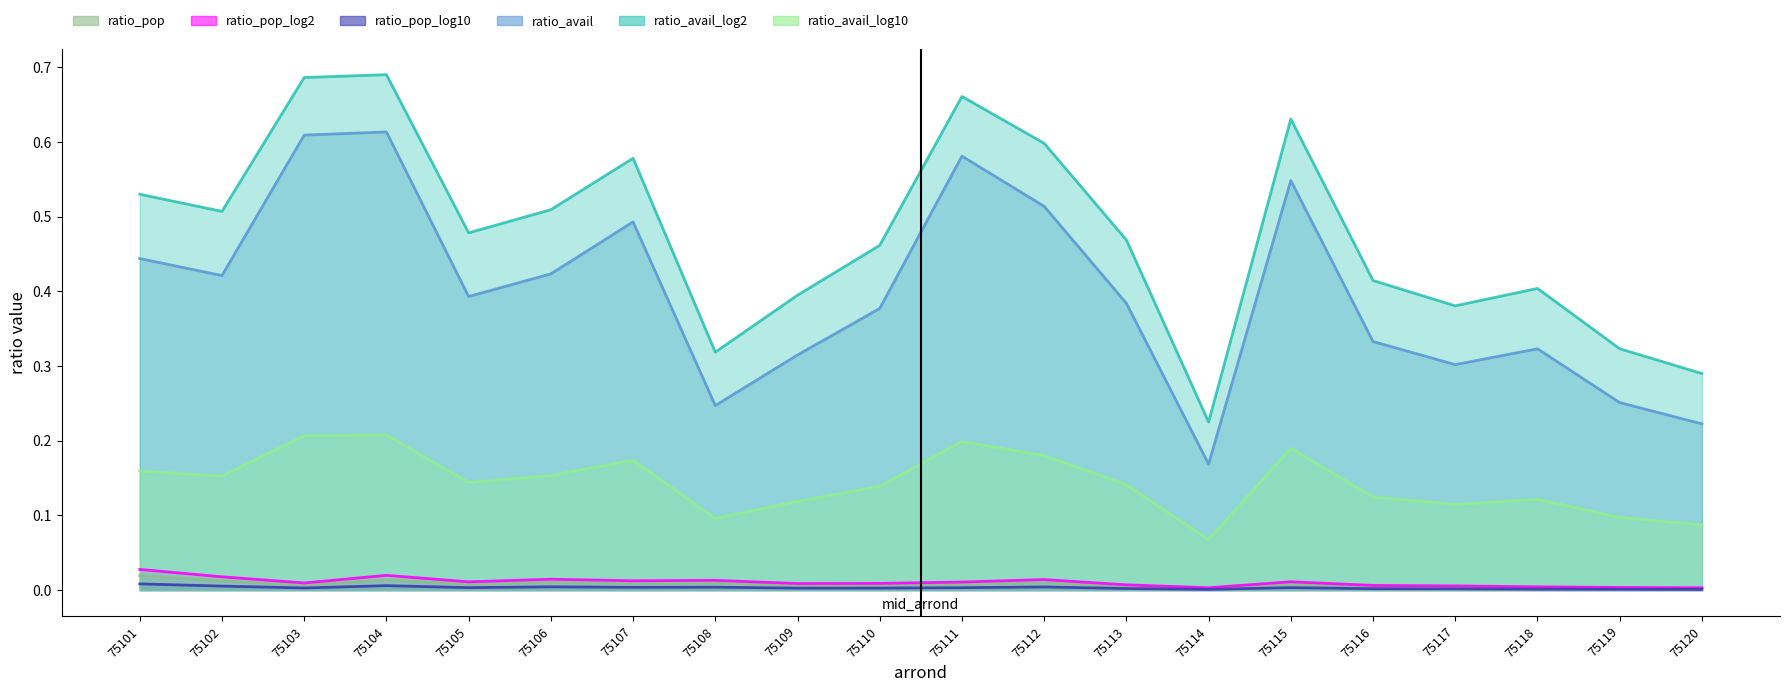

What is the value of the ratio_avail point at the 17th from the left?

0.3